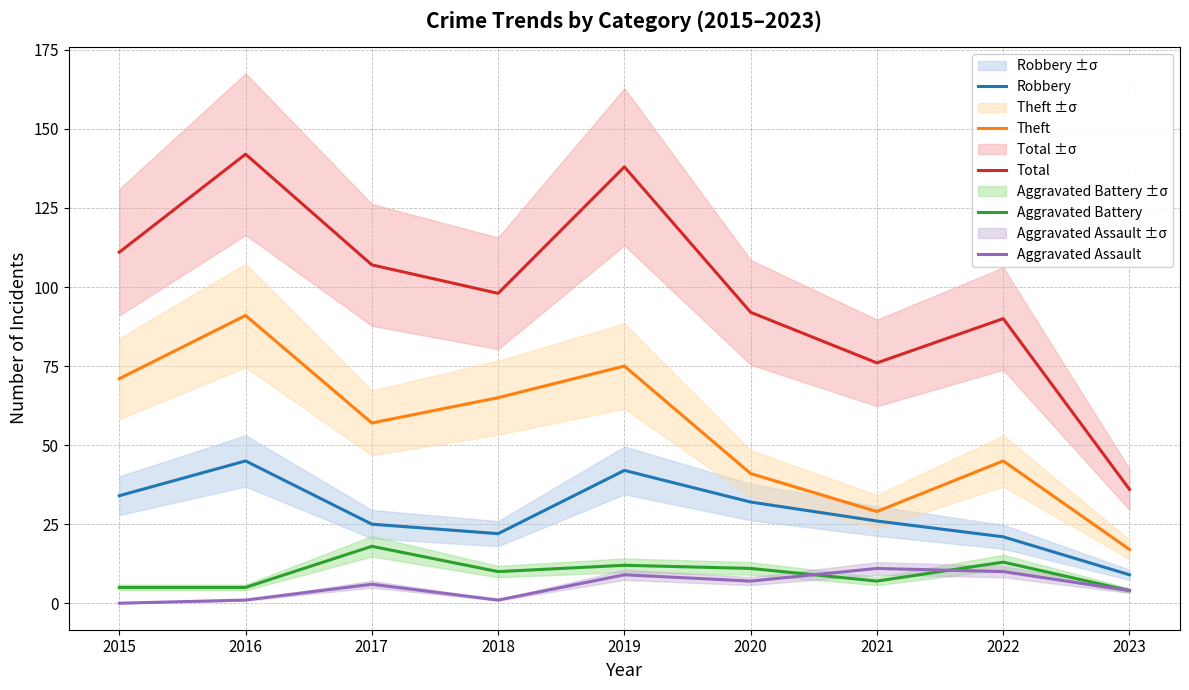

At which category does Aggravated Battery reach its first local peak?

2017